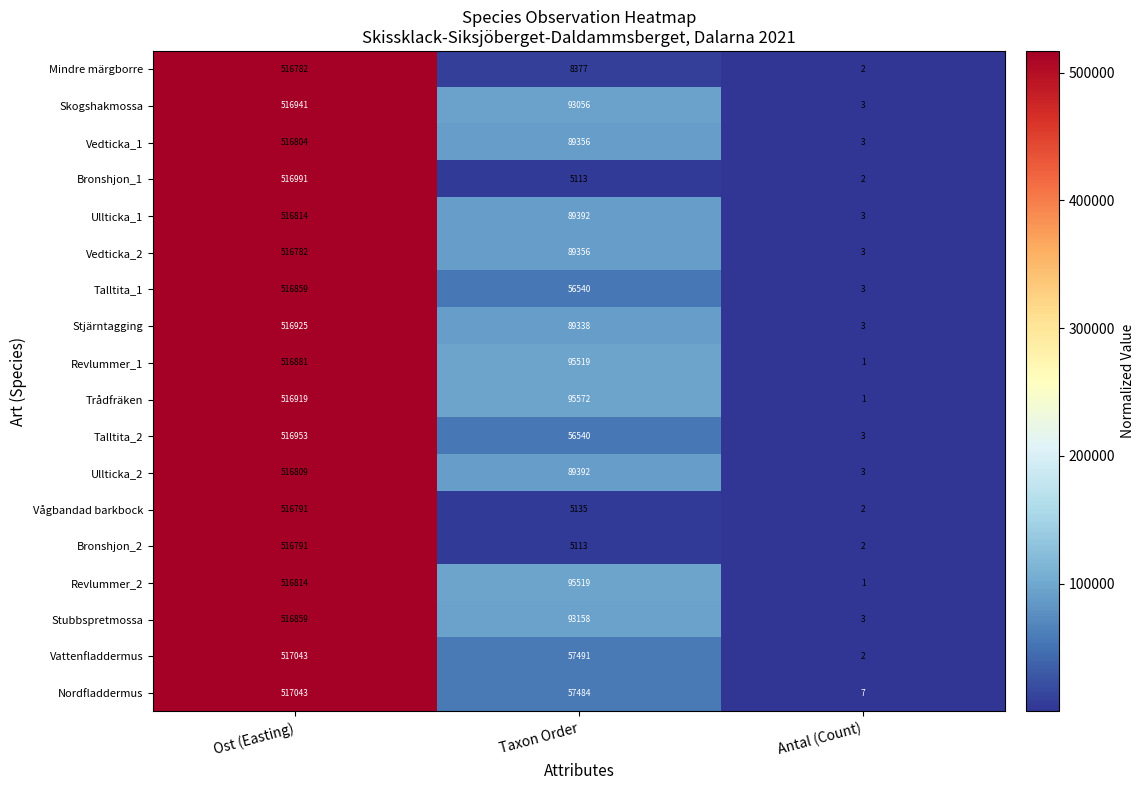

Count the Stubbspretmossa values in the range 3 to 516859.

3